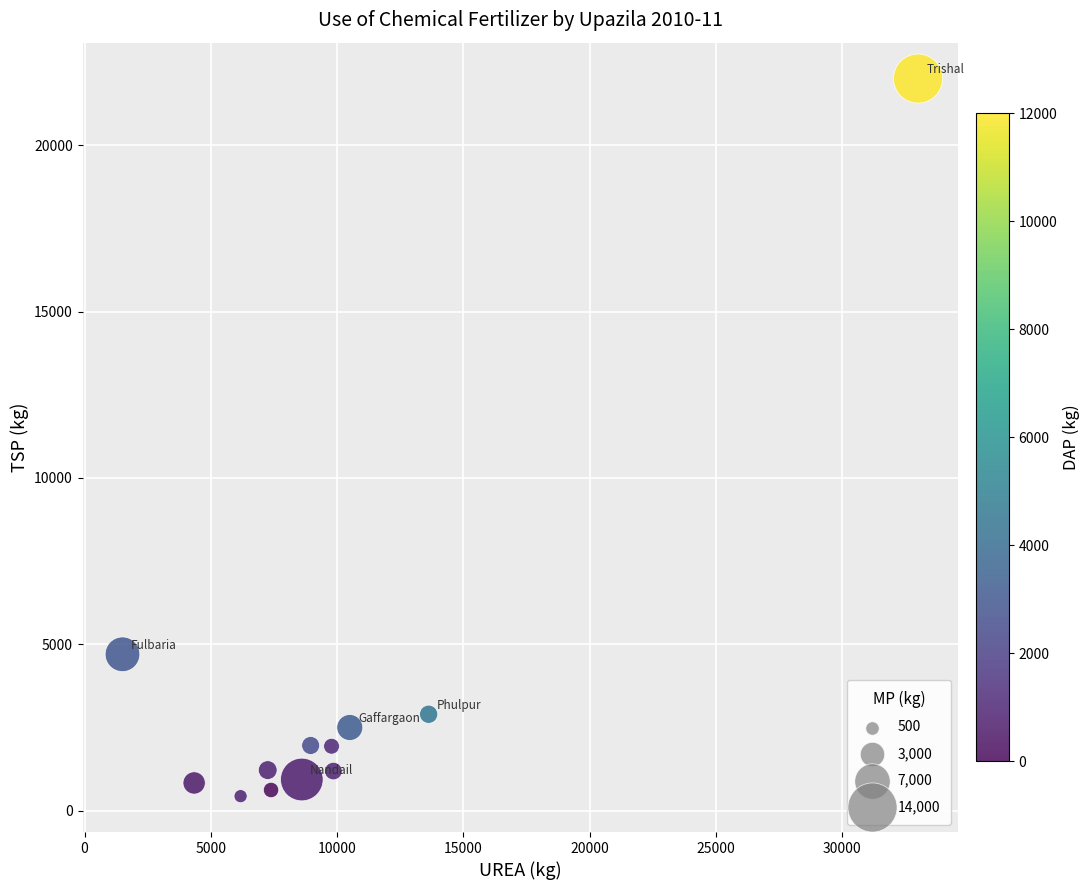

What Y value in the scatter plot is closest to 11218?

4700